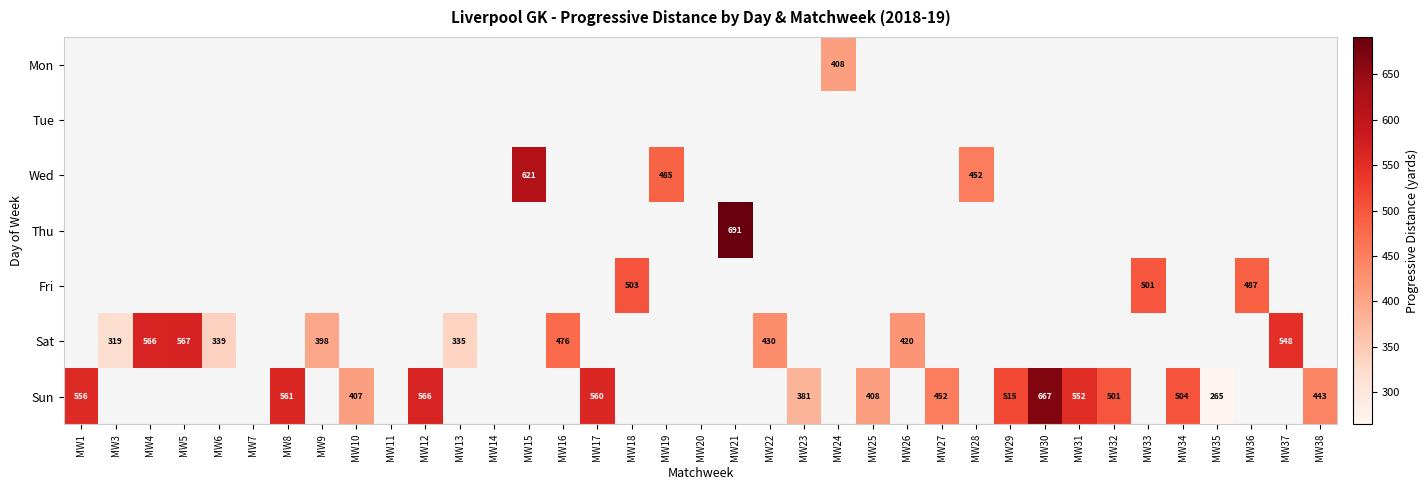

What is the sum of the Sat values at MW26 and MW16?

896